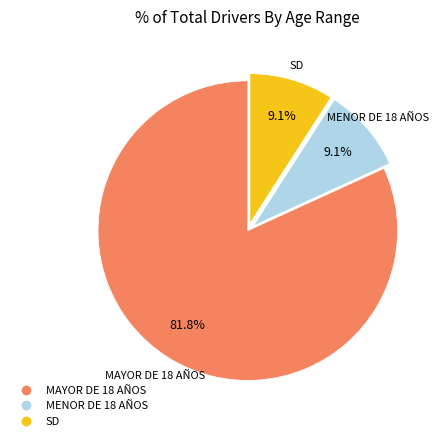

What is the majority slice?

MAYOR DE 18 AÑOS